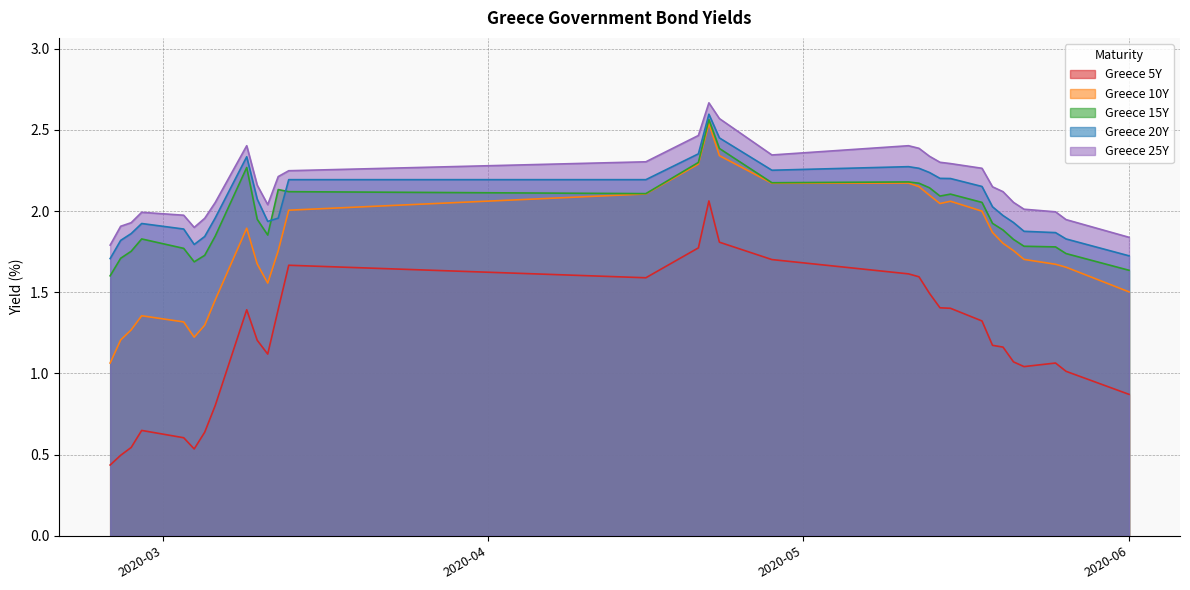

True or false: Greece 10Y and Greece 25Y intersect in this chart.

False